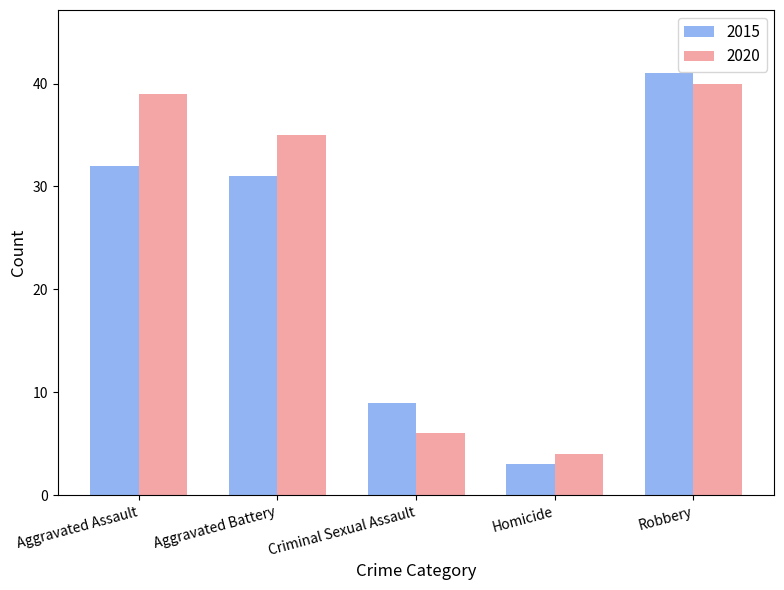

What are all the series names shown in the legend?

2015, 2020